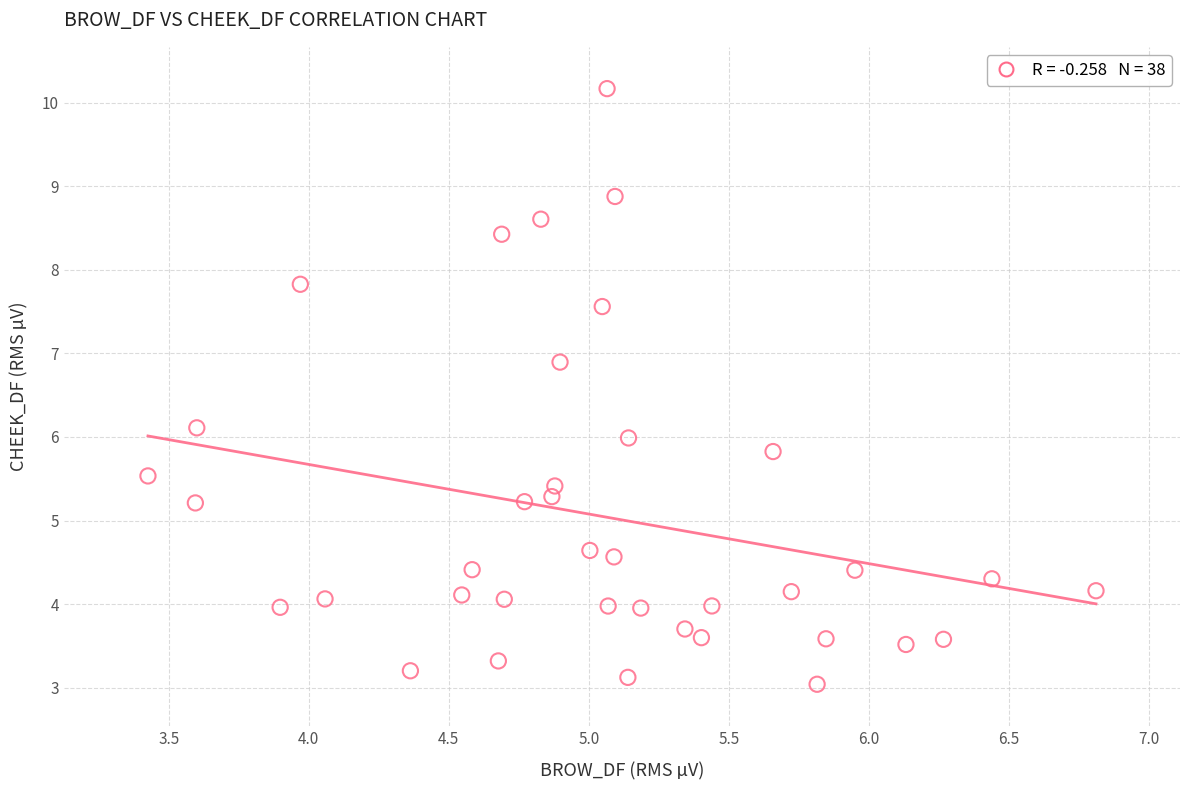

What is the range of X values (max minus min)?

3.4